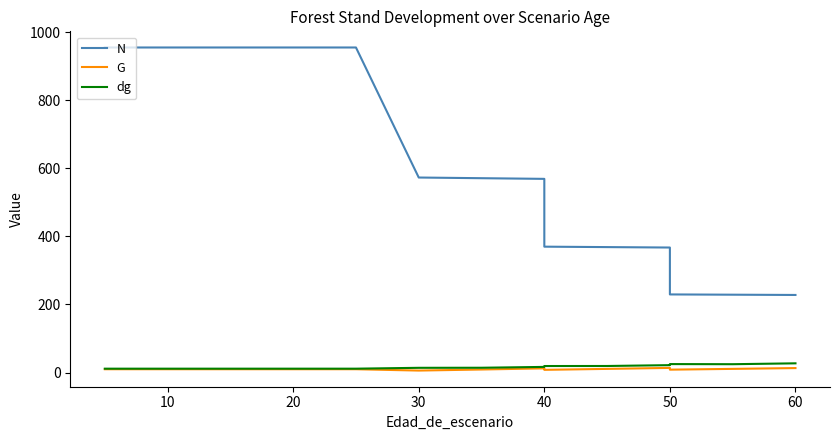

List the series in order of their peak value, highest first.

N, dg, G